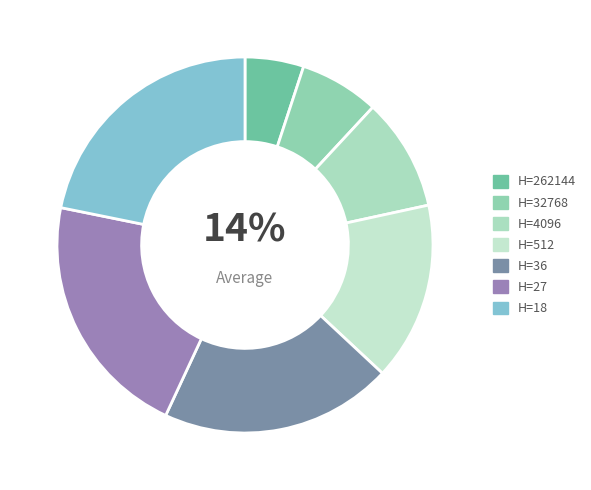

Is there a majority slice in this chart?

No